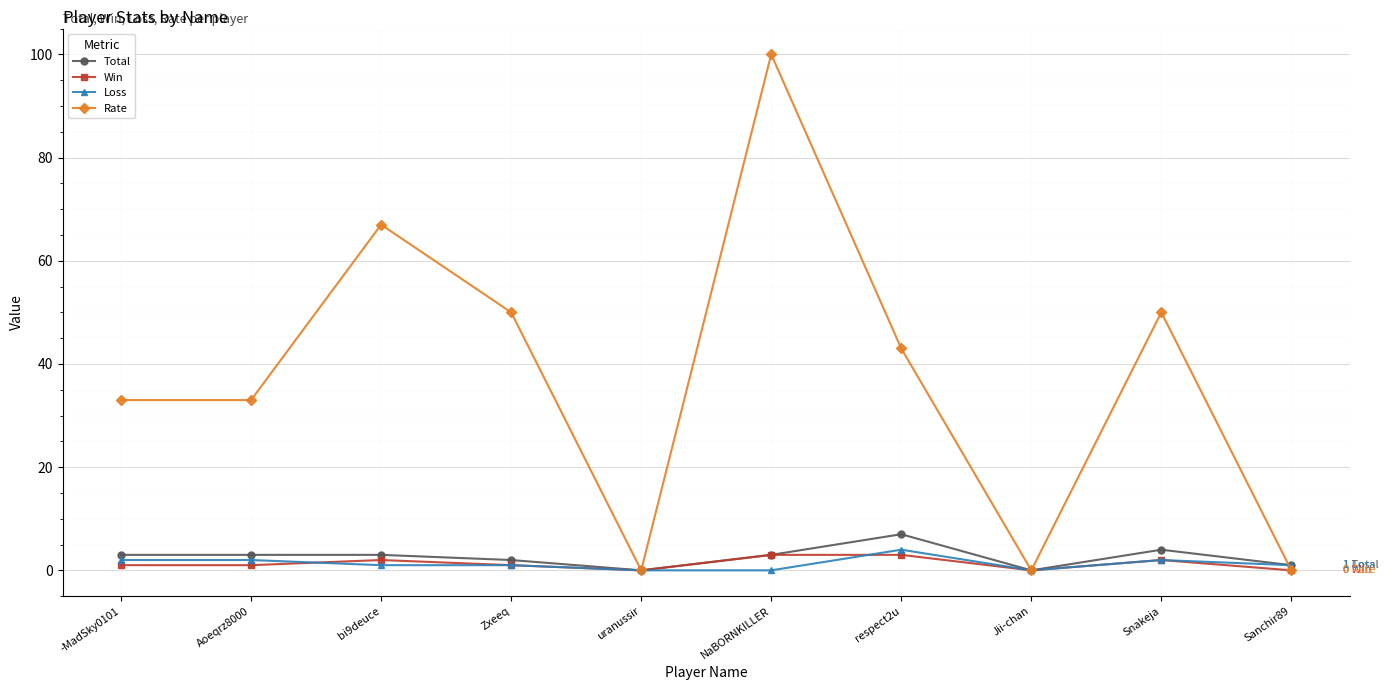

Reading left to right, what are all the values shown in this chart?

Total: -MadSky0101=3	Aoeqrz8000=3	bi9deuce=3	Zxeeq=2	uranussir=0	NaBORNKILLER=3	respect2u=7	Jii-chan=0	Snakeja=4	Sanchir89=1
Win: -MadSky0101=1	Aoeqrz8000=1	bi9deuce=2	Zxeeq=1	uranussir=0	NaBORNKILLER=3	respect2u=3	Jii-chan=0	Snakeja=2	Sanchir89=0
Loss: -MadSky0101=2	Aoeqrz8000=2	bi9deuce=1	Zxeeq=1	uranussir=0	NaBORNKILLER=0	respect2u=4	Jii-chan=0	Snakeja=2	Sanchir89=1
Rate: -MadSky0101=33	Aoeqrz8000=33	bi9deuce=67	Zxeeq=50	uranussir=0	NaBORNKILLER=100	respect2u=43	Jii-chan=0	Snakeja=50	Sanchir89=0